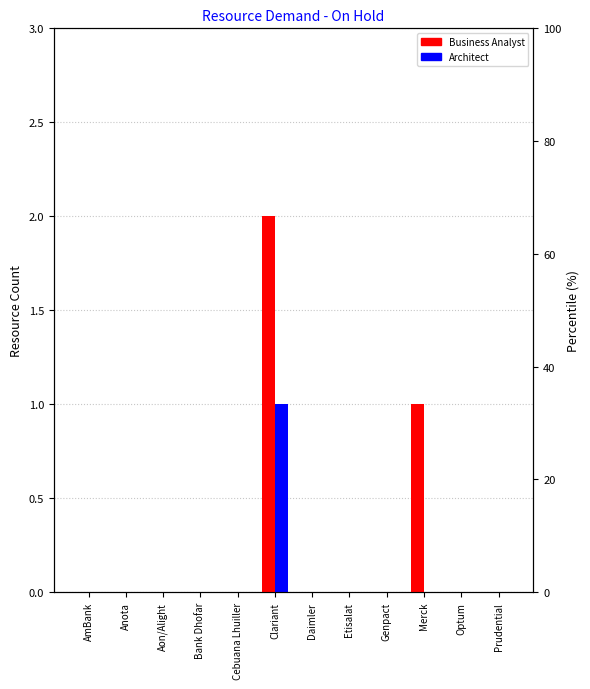

What is the maximum value for Architect?

1